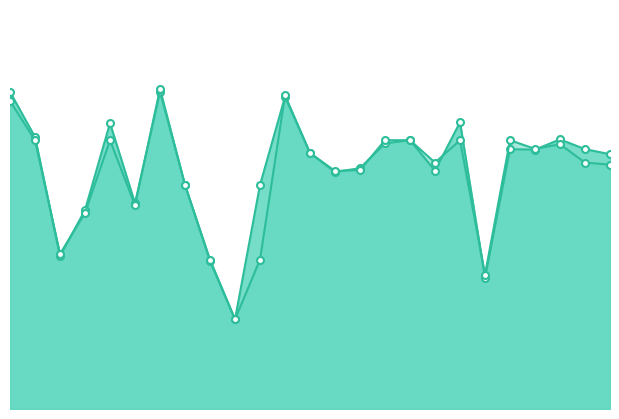

True or false: accuracy and f1 cross at least once.

True